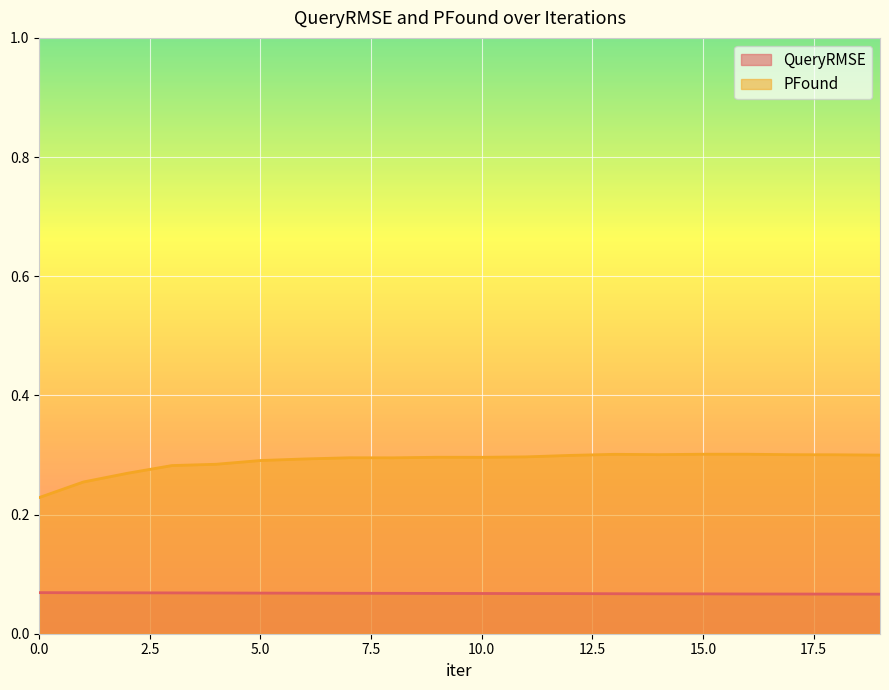

What is the total value across all series at 8?

0.4